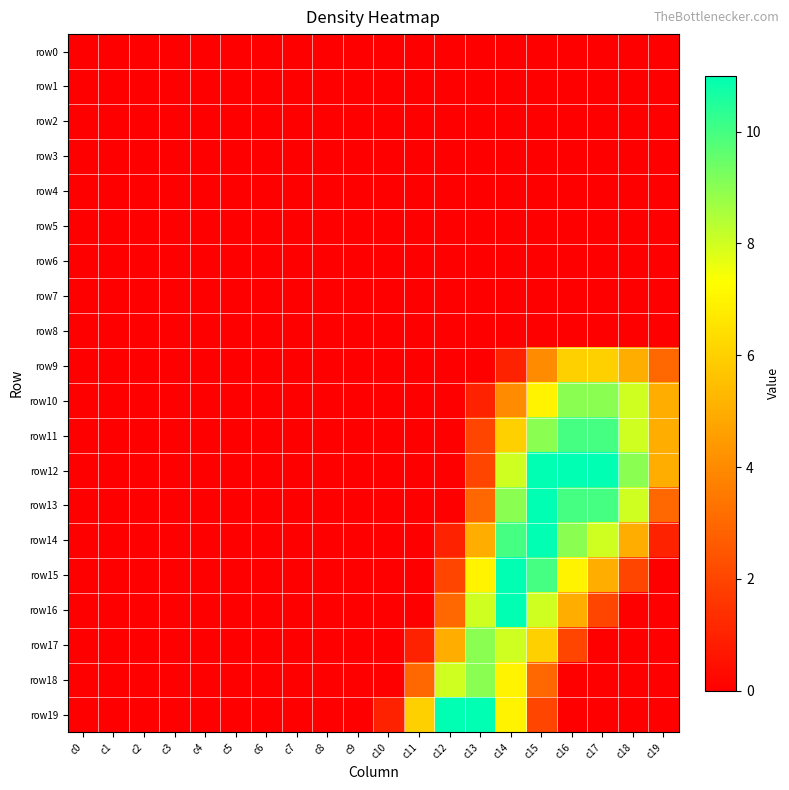

Reading left to right, what are all the values shown in this chart?

row0: c0=0	c1=0	c2=0	c3=0	c4=0	c5=0	c6=0	c7=0	c8=0	c9=0	c10=0	c11=0	c12=0	c13=0	c14=0	c15=0	c16=0	c17=0	c18=0	c19=0
row1: c0=0	c1=0	c2=0	c3=0	c4=0	c5=0	c6=0	c7=0	c8=0	c9=0	c10=0	c11=0	c12=0	c13=0	c14=0	c15=0	c16=0	c17=0	c18=0	c19=0
row2: c0=0	c1=0	c2=0	c3=0	c4=0	c5=0	c6=0	c7=0	c8=0	c9=0	c10=0	c11=0	c12=0	c13=0	c14=0	c15=0	c16=0	c17=0	c18=0	c19=0
row3: c0=0	c1=0	c2=0	c3=0	c4=0	c5=0	c6=0	c7=0	c8=0	c9=0	c10=0	c11=0	c12=0	c13=0	c14=0	c15=0	c16=0	c17=0	c18=0	c19=0
row4: c0=0	c1=0	c2=0	c3=0	c4=0	c5=0	c6=0	c7=0	c8=0	c9=0	c10=0	c11=0	c12=0	c13=0	c14=0	c15=0	c16=0	c17=0	c18=0	c19=0
row5: c0=0	c1=0	c2=0	c3=0	c4=0	c5=0	c6=0	c7=0	c8=0	c9=0	c10=0	c11=0	c12=0	c13=0	c14=0	c15=0	c16=0	c17=0	c18=0	c19=0
row6: c0=0	c1=0	c2=0	c3=0	c4=0	c5=0	c6=0	c7=0	c8=0	c9=0	c10=0	c11=0	c12=0	c13=0	c14=0	c15=0	c16=0	c17=0	c18=0	c19=0
row7: c0=0	c1=0	c2=0	c3=0	c4=0	c5=0	c6=0	c7=0	c8=0	c9=0	c10=0	c11=0	c12=0	c13=0	c14=0	c15=0	c16=0	c17=0	c18=0	c19=0
row8: c0=0	c1=0	c2=0	c3=0	c4=0	c5=0	c6=0	c7=0	c8=0	c9=0	c10=0	c11=0	c12=0	c13=0	c14=0	c15=0	c16=0	c17=0	c18=0	c19=0
row9: c0=0	c1=0	c2=0	c3=0	c4=0	c5=0	c6=0	c7=0	c8=0	c9=0	c10=0	c11=0	c12=0	c13=0	c14=1	c15=4	c16=6	c17=6	c18=5	c19=3
row10: c0=0	c1=0	c2=0	c3=0	c4=0	c5=0	c6=0	c7=0	c8=0	c9=0	c10=0	c11=0	c12=0	c13=1	c14=4	c15=7	c16=9	c17=9	c18=8	c19=5
row11: c0=0	c1=0	c2=0	c3=0	c4=0	c5=0	c6=0	c7=0	c8=0	c9=0	c10=0	c11=0	c12=0	c13=2	c14=6	c15=9	c16=10	c17=10	c18=8	c19=5
row12: c0=0	c1=0	c2=0	c3=0	c4=0	c5=0	c6=0	c7=0	c8=0	c9=0	c10=0	c11=0	c12=0	c13=2	c14=8	c15=11	c16=11	c17=11	c18=9	c19=5
row13: c0=0	c1=0	c2=0	c3=0	c4=0	c5=0	c6=0	c7=0	c8=0	c9=0	c10=0	c11=0	c12=0	c13=3	c14=9	c15=11	c16=10	c17=10	c18=8	c19=3
row14: c0=0	c1=0	c2=0	c3=0	c4=0	c5=0	c6=0	c7=0	c8=0	c9=0	c10=0	c11=0	c12=1	c13=5	c14=10	c15=11	c16=9	c17=8	c18=5	c19=1
row15: c0=0	c1=0	c2=0	c3=0	c4=0	c5=0	c6=0	c7=0	c8=0	c9=0	c10=0	c11=0	c12=2	c13=7	c14=11	c15=10	c16=7	c17=5	c18=2	c19=0
row16: c0=0	c1=0	c2=0	c3=0	c4=0	c5=0	c6=0	c7=0	c8=0	c9=0	c10=0	c11=0	c12=3	c13=8	c14=11	c15=8	c16=5	c17=2	c18=0	c19=0
row17: c0=0	c1=0	c2=0	c3=0	c4=0	c5=0	c6=0	c7=0	c8=0	c9=0	c10=0	c11=1	c12=5	c13=9	c14=8	c15=6	c16=2	c17=0	c18=0	c19=0
row18: c0=0	c1=0	c2=0	c3=0	c4=0	c5=0	c6=0	c7=0	c8=0	c9=0	c10=0	c11=3	c12=8	c13=9	c14=7	c15=3	c16=0	c17=0	c18=0	c19=0
row19: c0=0	c1=0	c2=0	c3=0	c4=0	c5=0	c6=0	c7=0	c8=0	c9=0	c10=1	c11=6	c12=11	c13=11	c14=7	c15=2	c16=0	c17=0	c18=0	c19=0